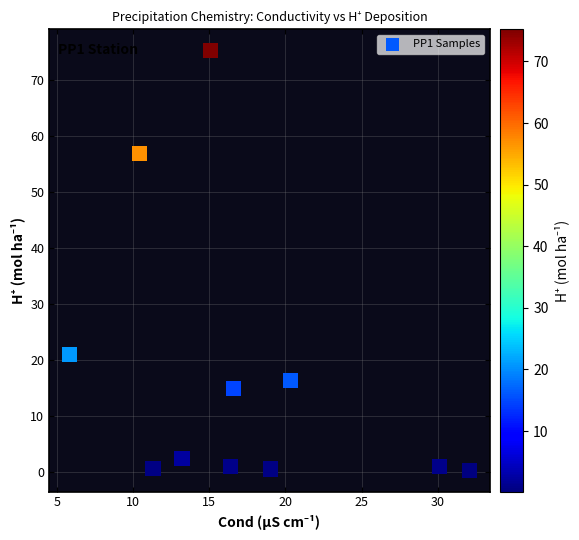

What is the range of X values (max minus min)?

26.3